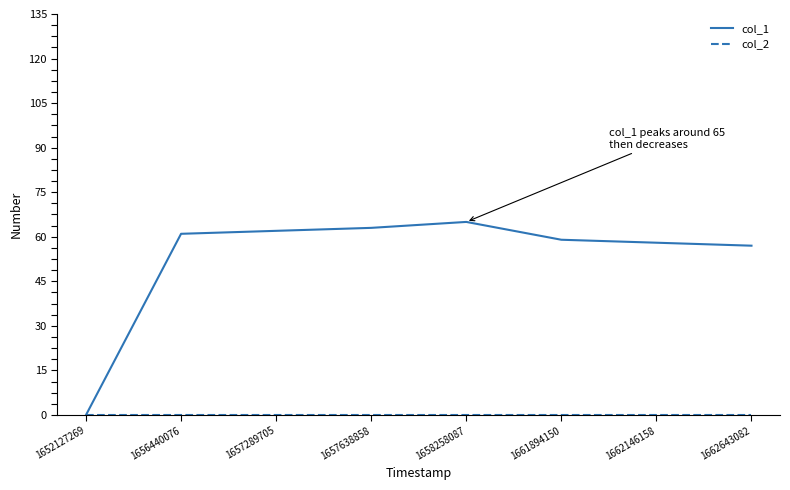

How many lines are shown in the chart?

2